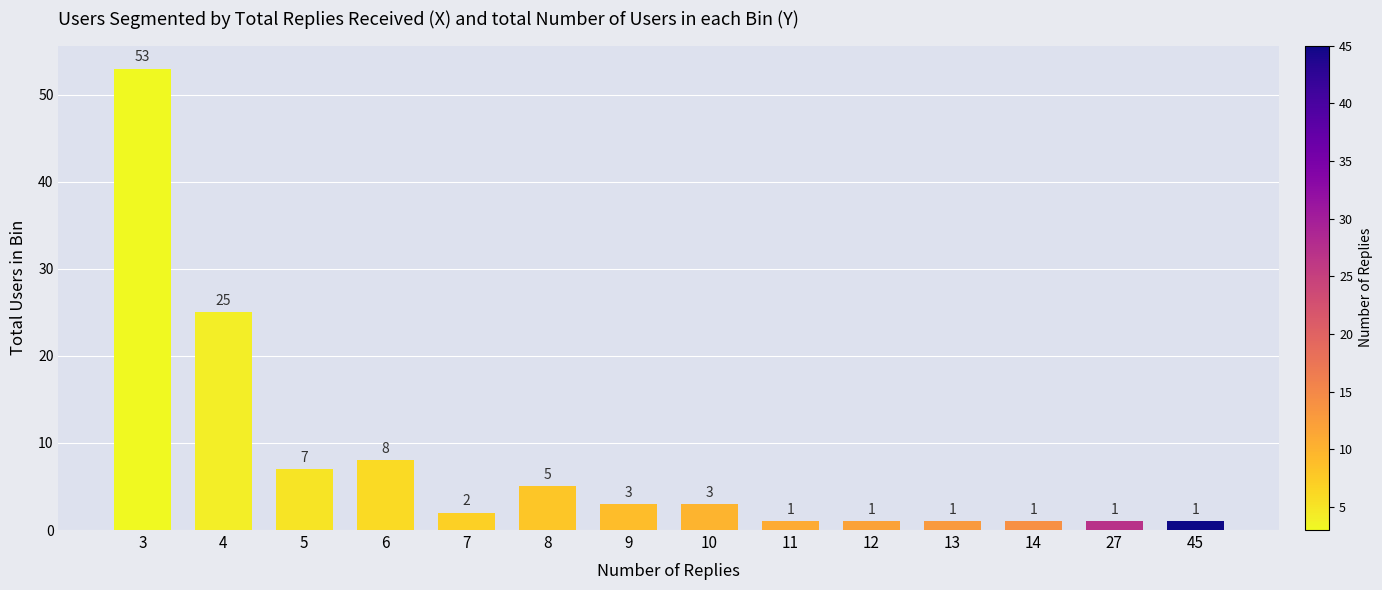

Reading right to left, list all the values displayed in this chart.

45=1	27=1	14=1	13=1	12=1	11=1	10=3	9=3	8=5	7=2	6=8	5=7	4=25	3=53